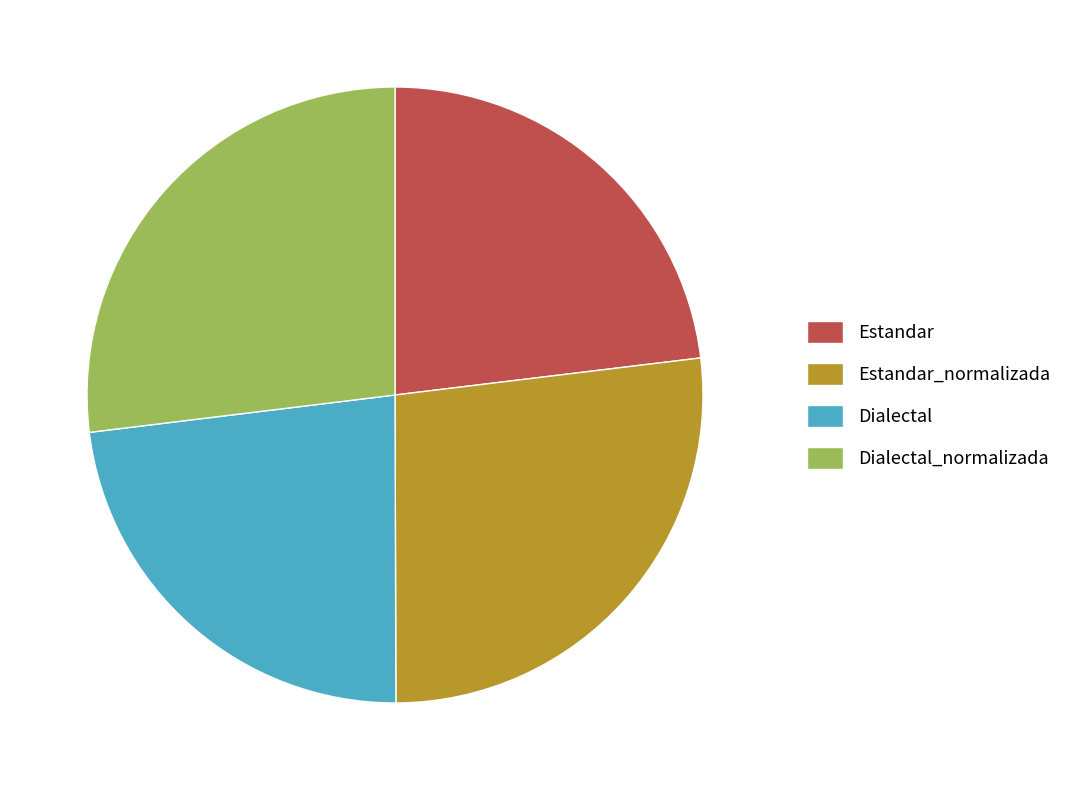

Do Estandar_normalizada and Dialectal_normalizada together represent more than half of the pie?

Yes